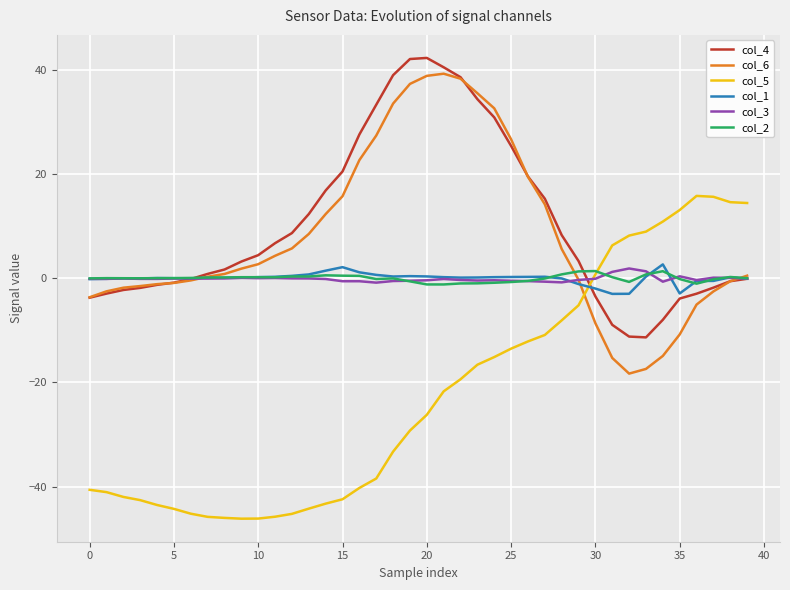

What is the smallest value displayed?

-46.2